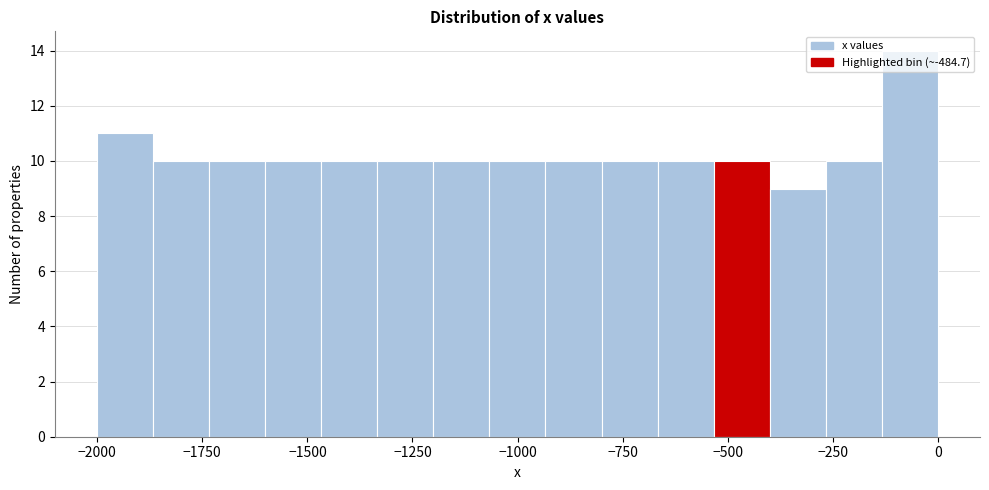

Around what value on the x-axis is the tallest bar? Give the approximate position of its centre, as read against the axis.

-50